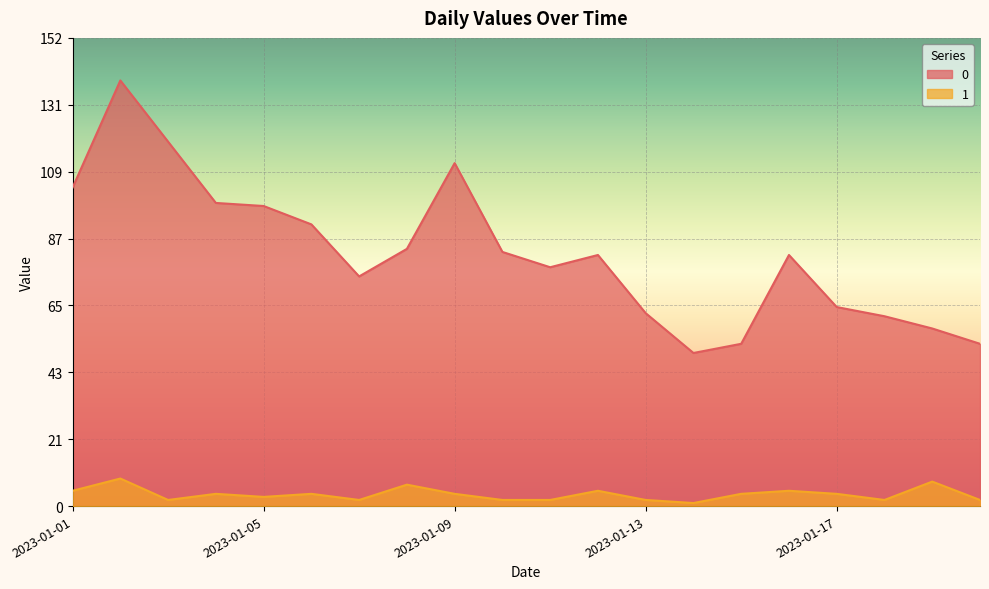

Reading left to right, extract all data points from this chart.

0: 2023-01-01=104	2023-01-02=139	2023-01-03=119	2023-01-04=99	2023-01-05=98	2023-01-06=92	2023-01-07=75	2023-01-08=84	2023-01-09=112	2023-01-10=83	2023-01-11=78	2023-01-12=82	2023-01-13=63	2023-01-14=50	2023-01-15=53	2023-01-16=82	2023-01-17=65	2023-01-18=62	2023-01-19=58	2023-01-20=53
1: 2023-01-01=5	2023-01-02=9	2023-01-03=2	2023-01-04=4	2023-01-05=3	2023-01-06=4	2023-01-07=2	2023-01-08=7	2023-01-09=4	2023-01-10=2	2023-01-11=2	2023-01-12=5	2023-01-13=2	2023-01-14=1	2023-01-15=4	2023-01-16=5	2023-01-17=4	2023-01-18=2	2023-01-19=8	2023-01-20=2